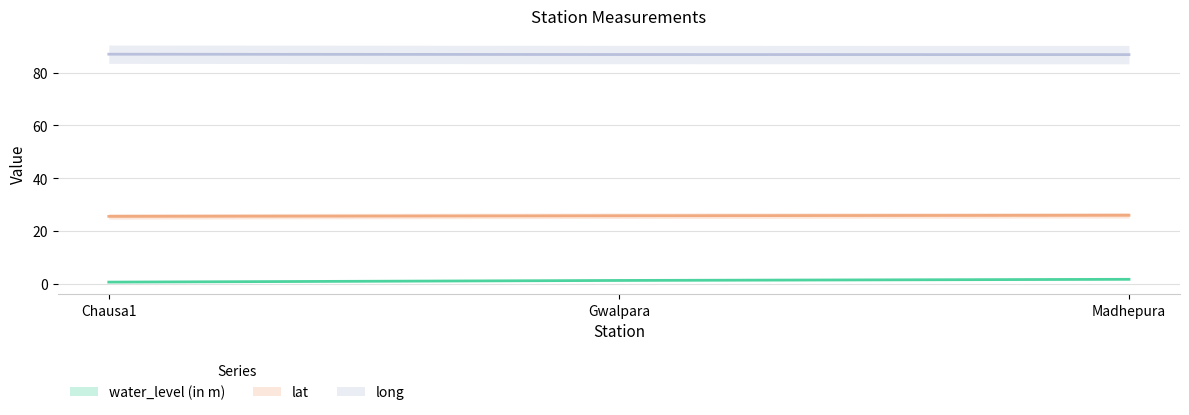

How many series are shown in this chart?

3